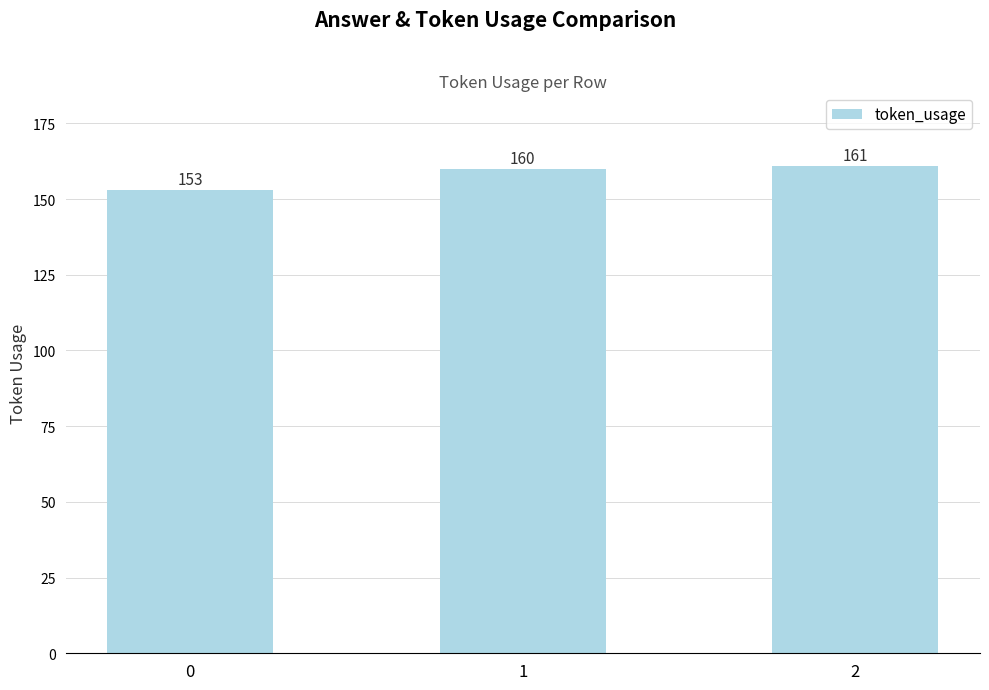

Reading left to right, extract all data points from this chart.

153	160	161